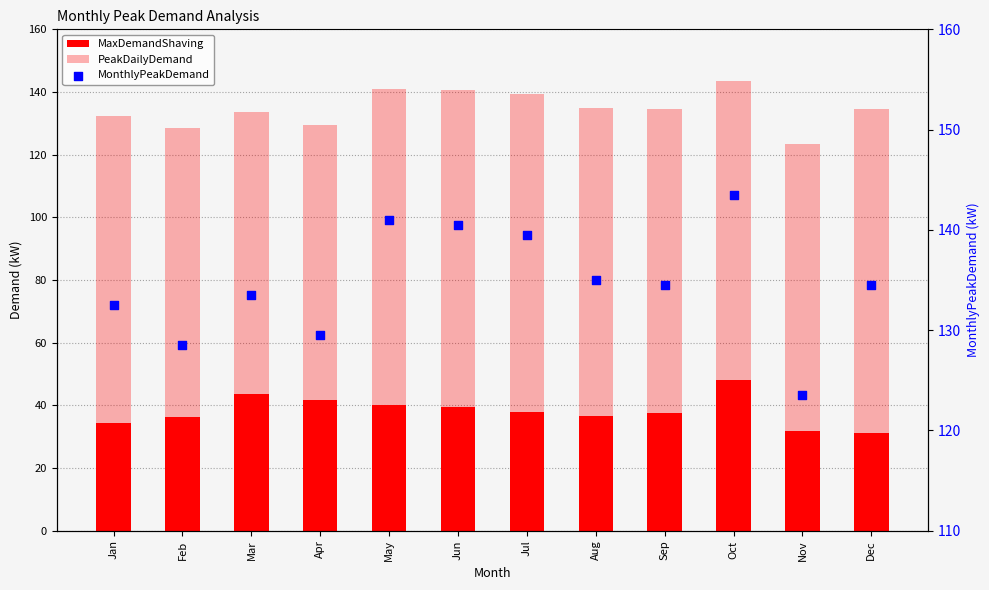

At which category is the sum across all series the highest?

Oct